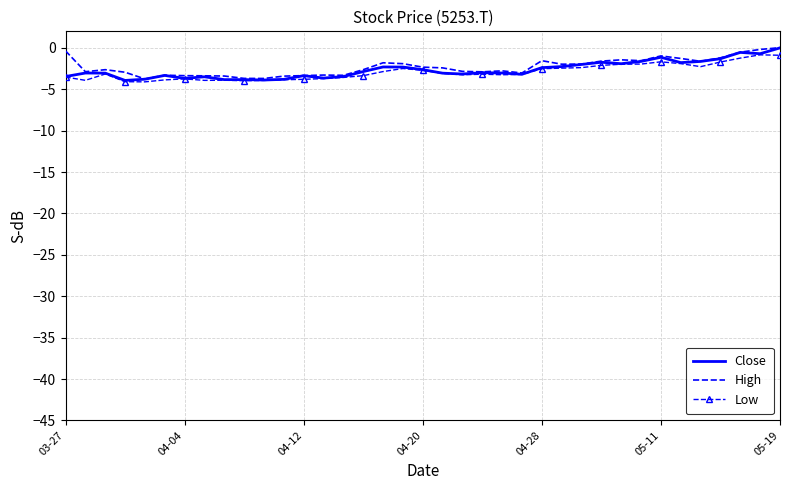

What is the lowest value of the Low series?

-4.1